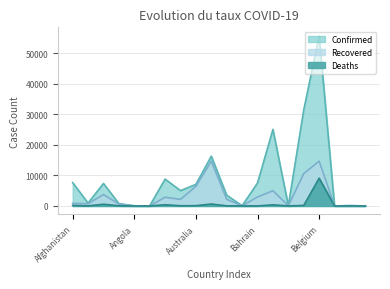

What is the minimum value for Confirmed?

18